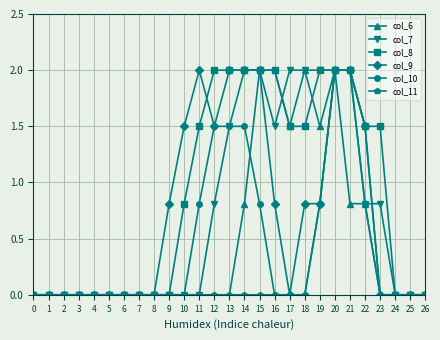

Reading left to right, what are all the values shown in this chart?

col_6: 0=0.0	1=0.0	2=0.0	3=0.0	4=0.0	5=0.0	6=0.0	7=0.0	8=0.0	9=0.0	10=0.0	11=0.0	12=0.0	13=0.0	14=0.8	15=2.0	16=2.0	17=1.5	18=2.0	19=1.5	20=2.0	21=0.8	22=0.8	23=0.0	24=0.0	25=0.0	26=0.0
col_7: 0=0.0	1=0.0	2=0.0	3=0.0	4=0.0	5=0.0	6=0.0	7=0.0	8=0.0	9=0.0	10=0.0	11=0.0	12=0.8	13=1.5	14=2.0	15=2.0	16=1.5	17=2.0	18=2.0	19=2.0	20=2.0	21=2.0	22=0.8	23=0.8	24=0.0	25=0.0	26=0.0
col_8: 0=0.0	1=0.0	2=0.0	3=0.0	4=0.0	5=0.0	6=0.0	7=0.0	8=0.0	9=0.0	10=0.8	11=1.5	12=2.0	13=2.0	14=2.0	15=2.0	16=2.0	17=1.5	18=1.5	19=2.0	20=2.0	21=2.0	22=1.5	23=1.5	24=0.0	25=0.0	26=0.0
col_9: 0=0.0	1=0.0	2=0.0	3=0.0	4=0.0	5=0.0	6=0.0	7=0.0	8=0.0	9=0.8	10=1.5	11=2.0	12=1.5	13=2.0	14=2.0	15=2.0	16=0.8	17=0.0	18=0.8	19=0.8	20=2.0	21=2.0	22=1.5	23=0.0	24=0.0	25=0.0	26=0.0
col_10: 0=0.0	1=0.0	2=0.0	3=0.0	4=0.0	5=0.0	6=0.0	7=0.0	8=0.0	9=0.0	10=0.0	11=0.8	12=1.5	13=1.5	14=1.5	15=0.8	16=0.0	17=0.0	18=0.0	19=0.8	20=2.0	21=2.0	22=0.8	23=0.0	24=0.0	25=0.0	26=0.0
col_11: 0=0.0	1=0.0	2=0.0	3=0.0	4=0.0	5=0.0	6=0.0	7=0.0	8=0.0	9=0.0	10=0.0	11=0.0	12=0.0	13=0.0	14=0.0	15=0.0	16=0.0	17=0.0	18=0.0	19=0.8	20=2.0	21=2.0	22=1.5	23=0.0	24=0.0	25=0.0	26=0.0